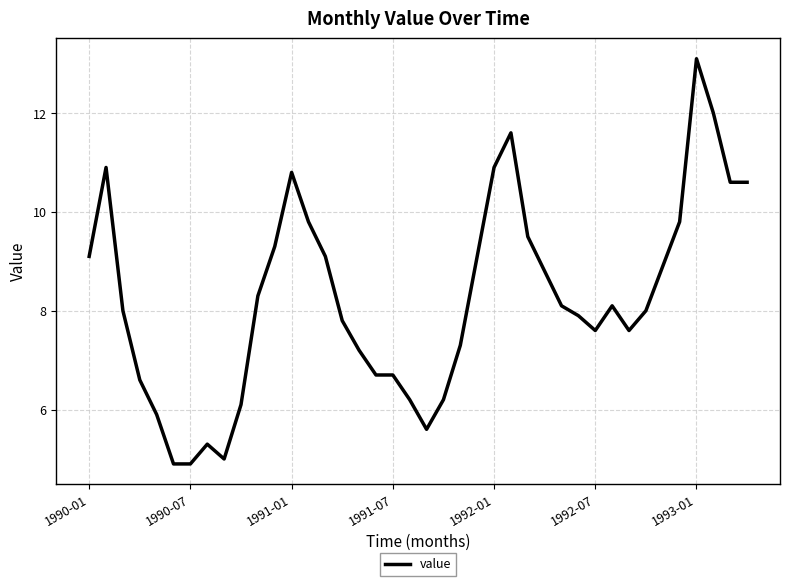

What is the smallest value displayed?

4.9